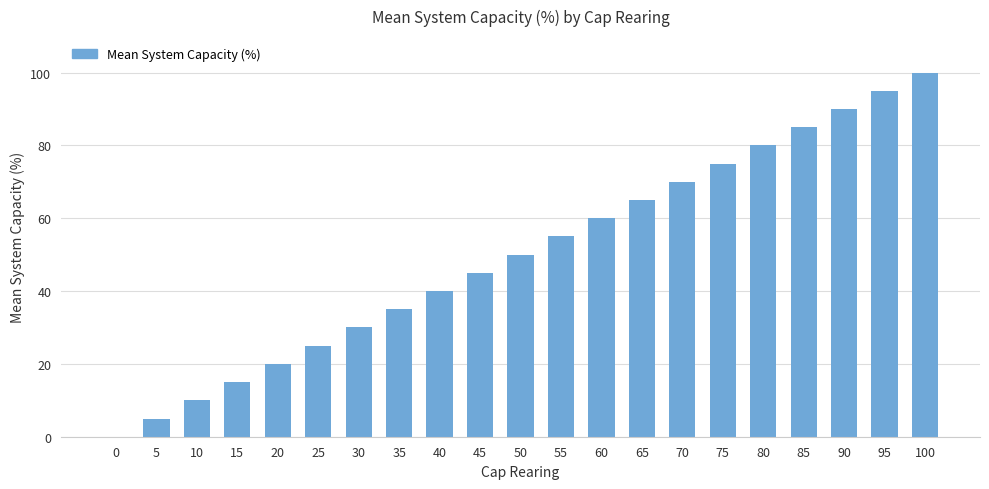

Between 85 and 15, which is larger?

85